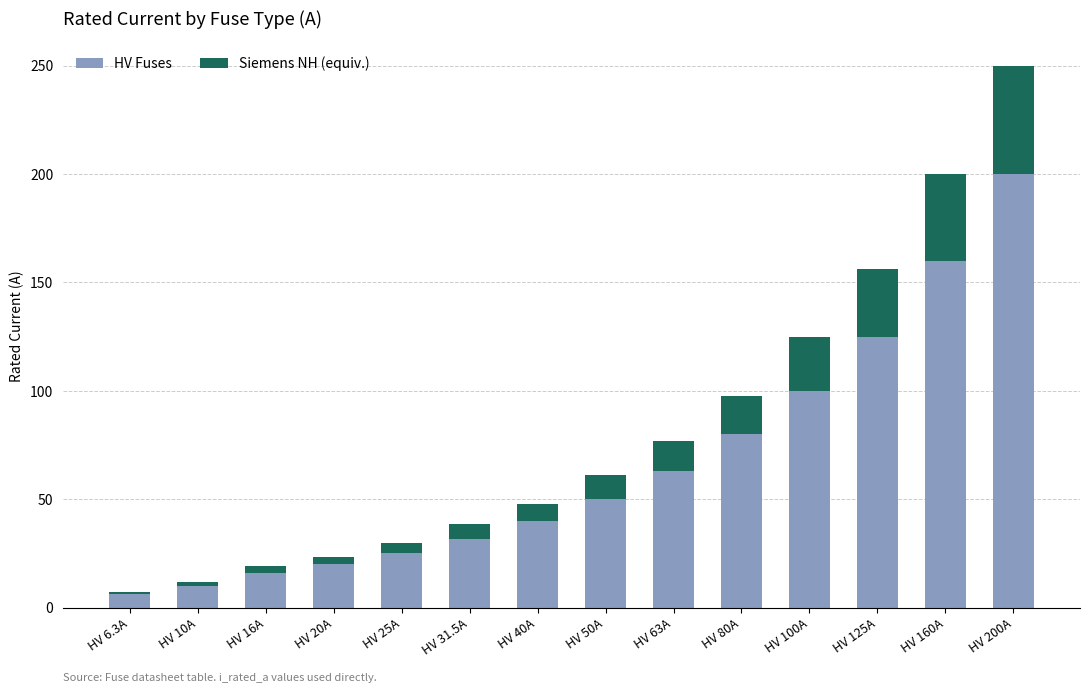

How many categories are shown in the chart?

14